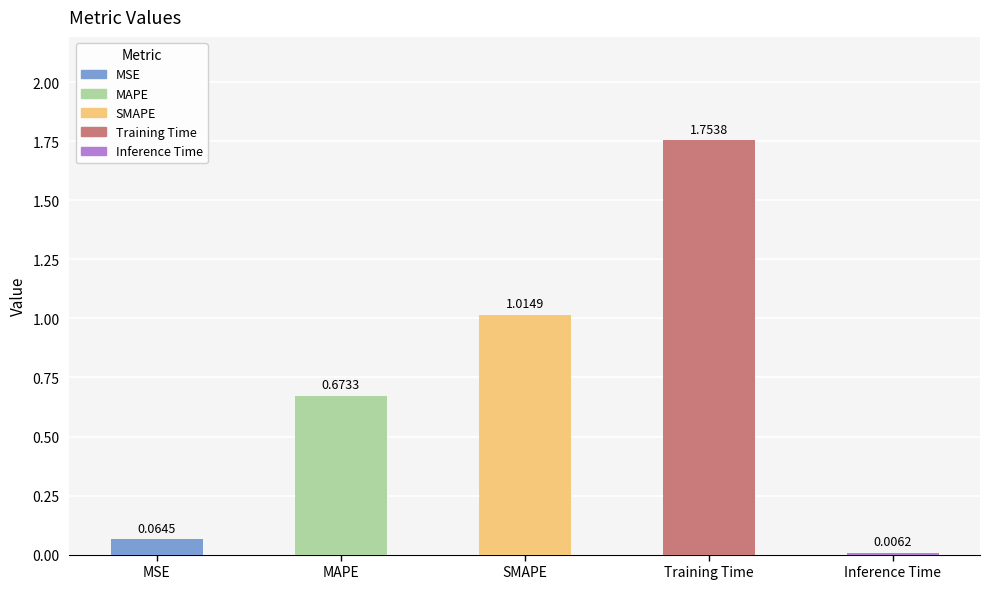

At which category does the chart reach its peak across all series?

Training Time